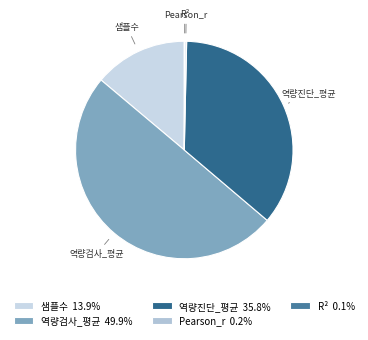

Is it true that 샘플수 is 14% of the pie?

True